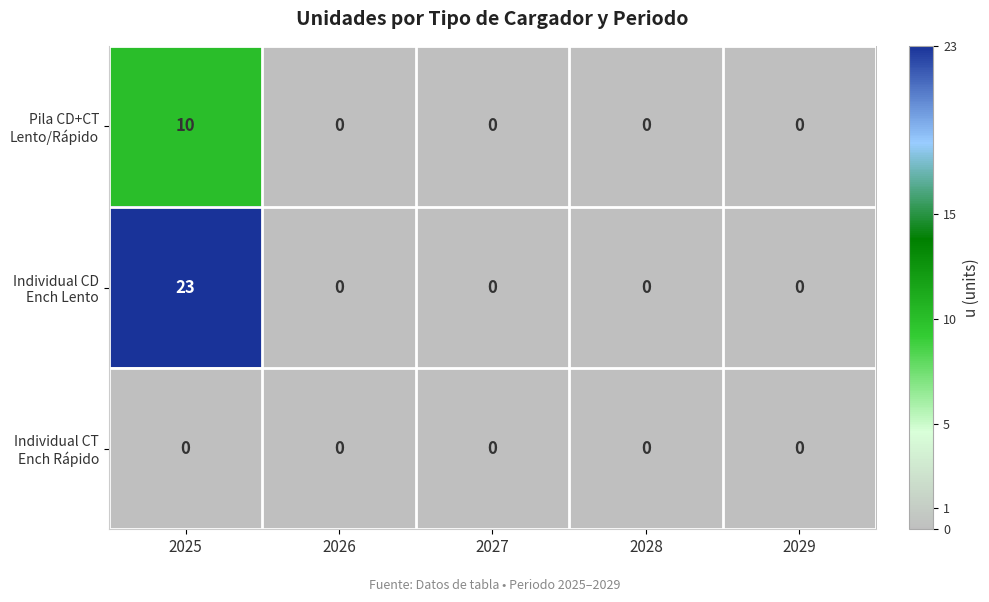

What is the total value across all series at 2025?

33